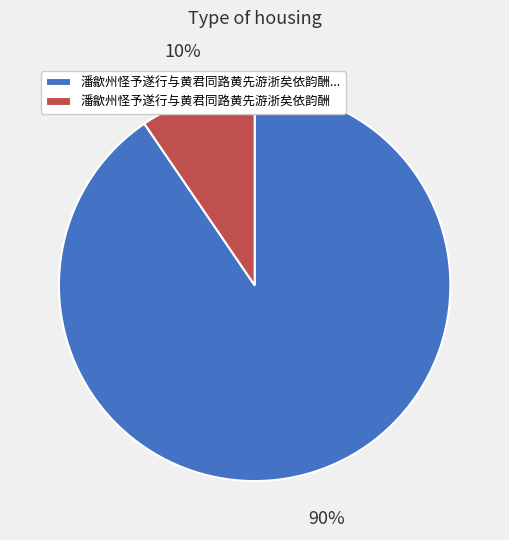

Which slice is the largest?

潘歙州怪予遂行与黄君同路黄先游浙矣依韵酬...